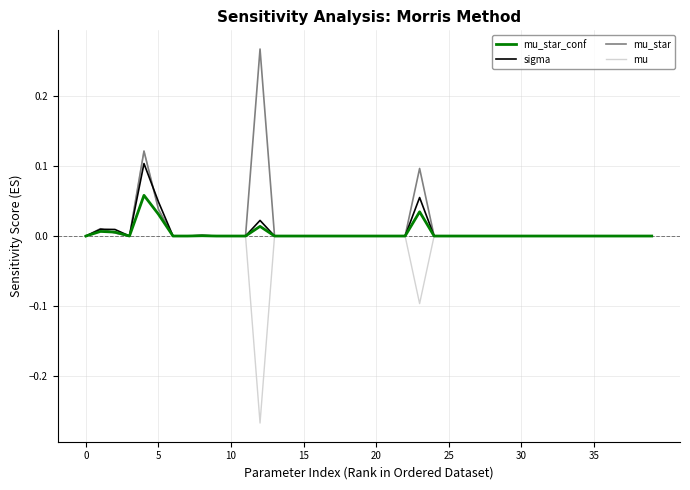

Which series has the largest range (max minus min)?

mu